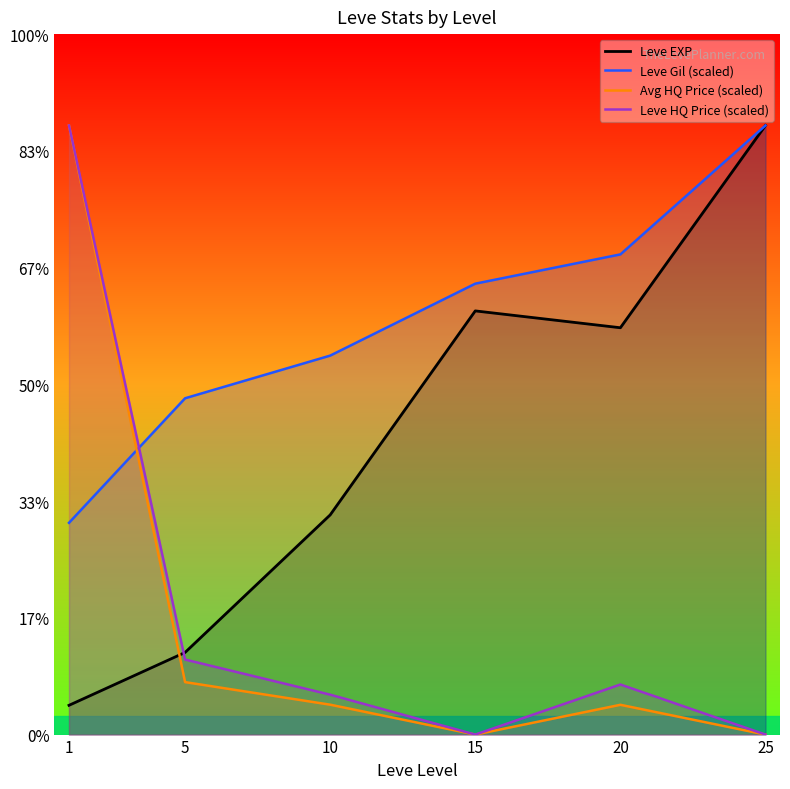

Count the number of categories in the chart.

6